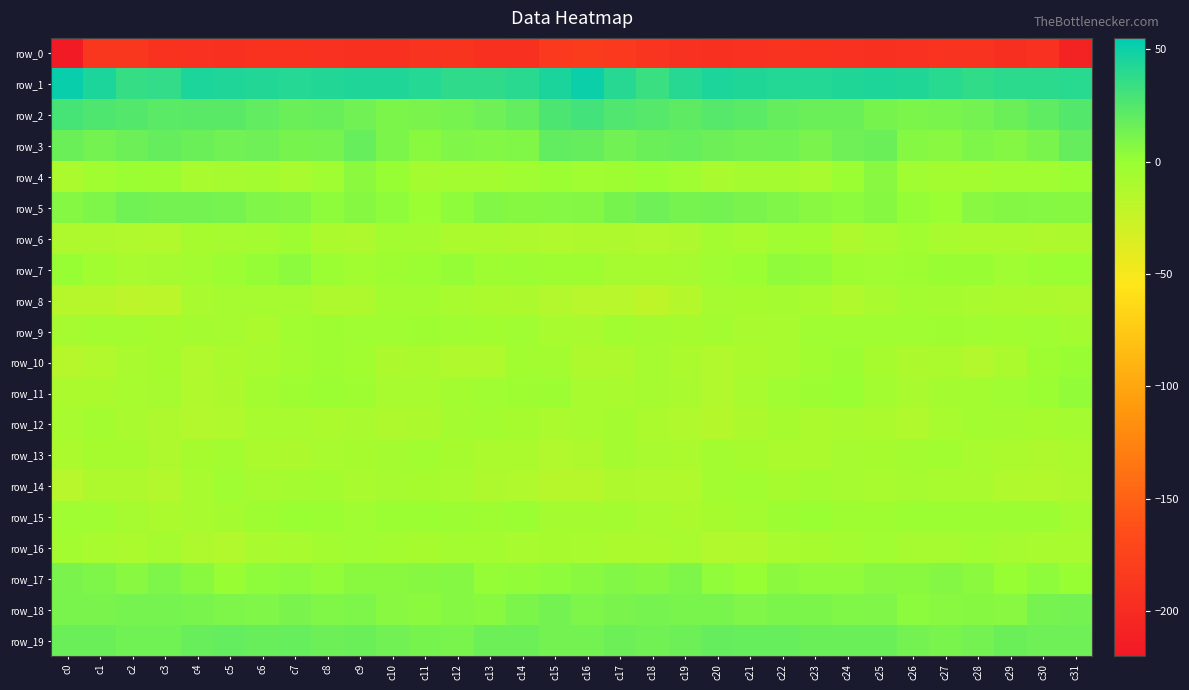

At which label does row_5 first exceed 7?

c1